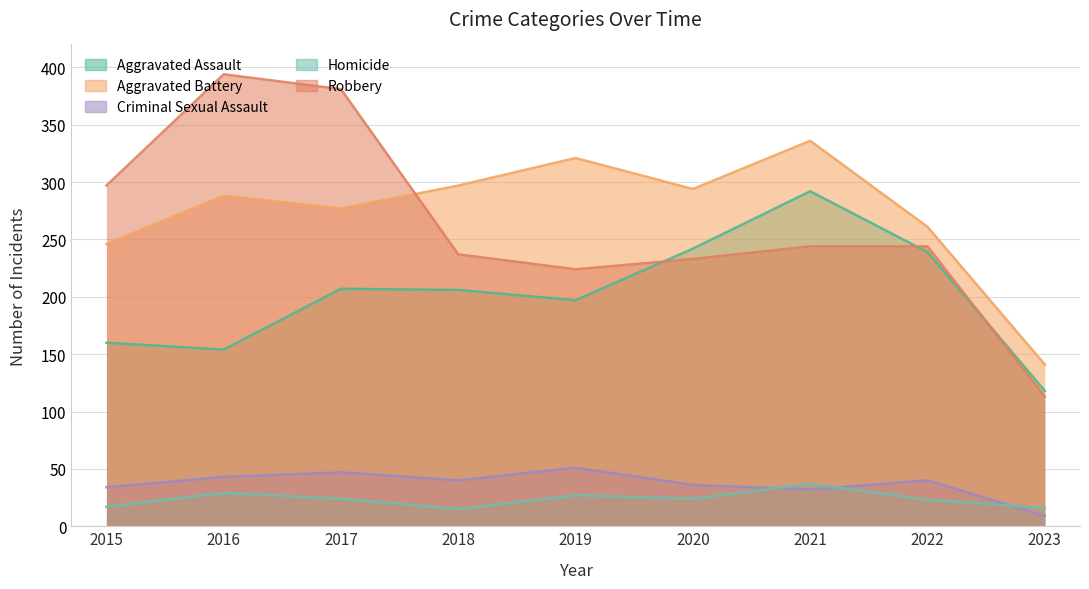

Where do Homicide and Criminal Sexual Assault first cross each other?

2020 and 2021